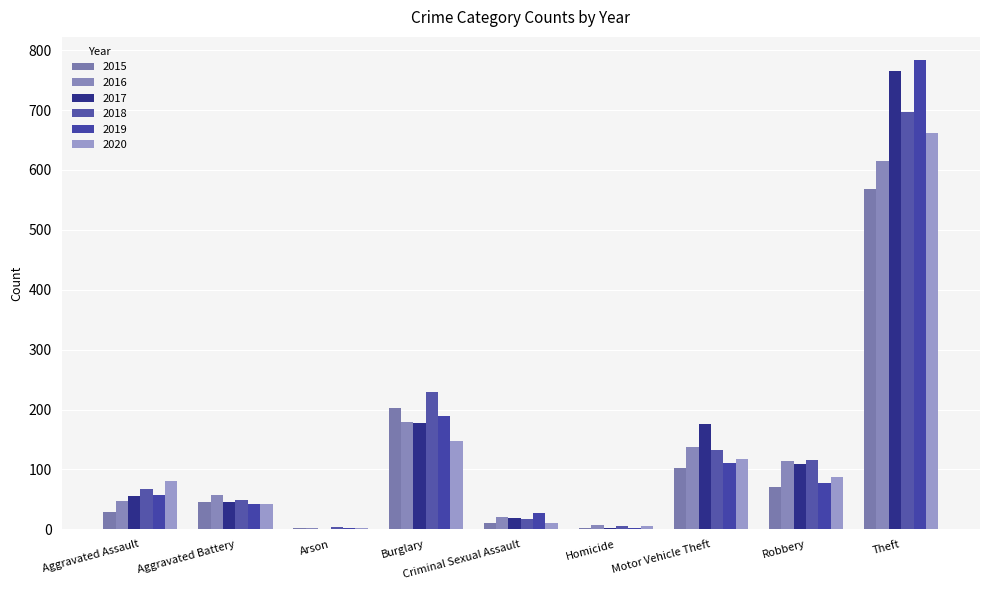

Reading right to left, extract all data points from this chart.

2015: Theft=569	Robbery=70	Motor Vehicle Theft=103	Homicide=3	Criminal Sexual Assault=11	Burglary=203	Arson=2	Aggravated Battery=45	Aggravated Assault=29
2016: Theft=615	Robbery=114	Motor Vehicle Theft=138	Homicide=8	Criminal Sexual Assault=20	Burglary=179	Arson=3	Aggravated Battery=57	Aggravated Assault=48
2017: Theft=765	Robbery=109	Motor Vehicle Theft=176	Homicide=2	Criminal Sexual Assault=19	Burglary=177	Arson=1	Aggravated Battery=46	Aggravated Assault=55
2018: Theft=696	Robbery=116	Motor Vehicle Theft=132	Homicide=5	Criminal Sexual Assault=18	Burglary=230	Arson=4	Aggravated Battery=49	Aggravated Assault=67
2019: Theft=783	Robbery=78	Motor Vehicle Theft=110	Homicide=3	Criminal Sexual Assault=28	Burglary=190	Arson=2	Aggravated Battery=43	Aggravated Assault=58
2020: Theft=661	Robbery=88	Motor Vehicle Theft=118	Homicide=6	Criminal Sexual Assault=11	Burglary=148	Arson=3	Aggravated Battery=43	Aggravated Assault=81